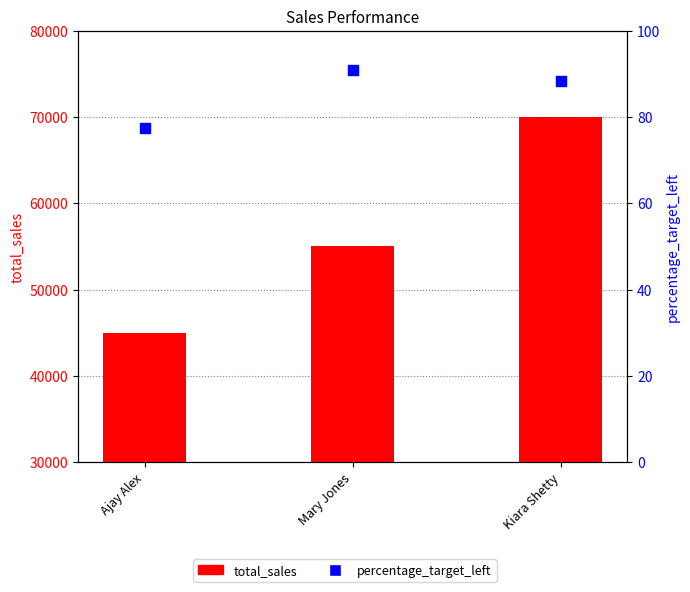

What is the total value across all series at Ajay Alex?

45077.5